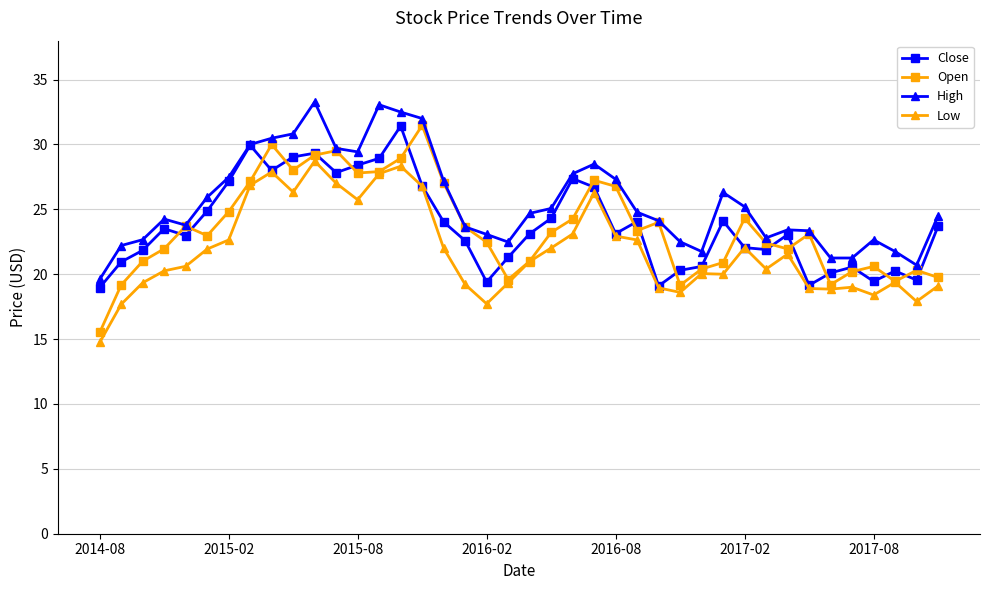

Which series has the largest range (max minus min)?

Open